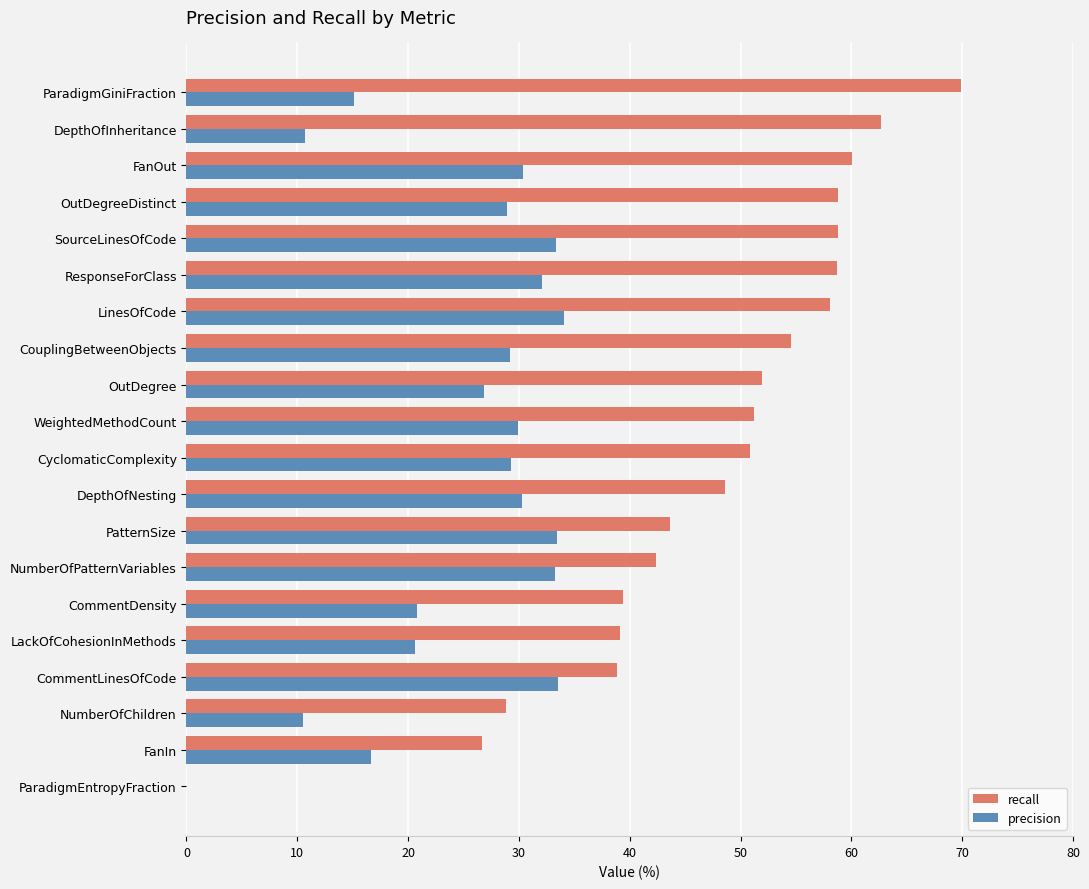

What is the total value across all series at OutDegreeDistinct?

87.8